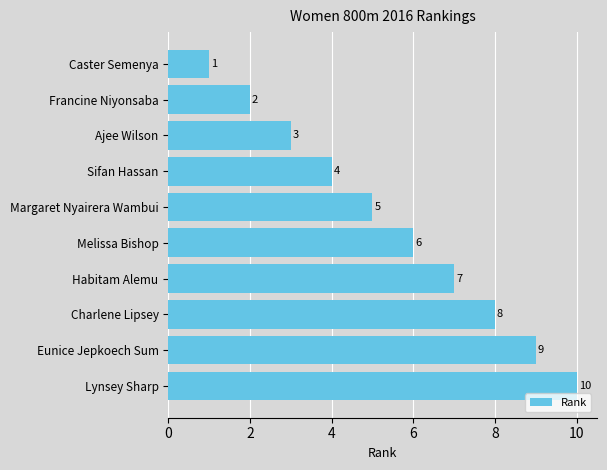

What is the average value?

6